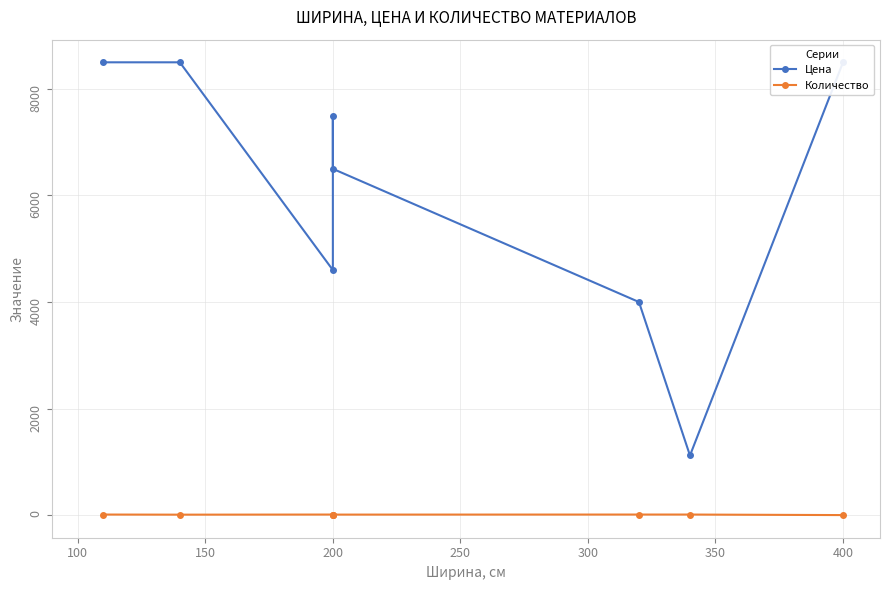

What is the difference between the second highest and second lowest values in the Количество series?

2